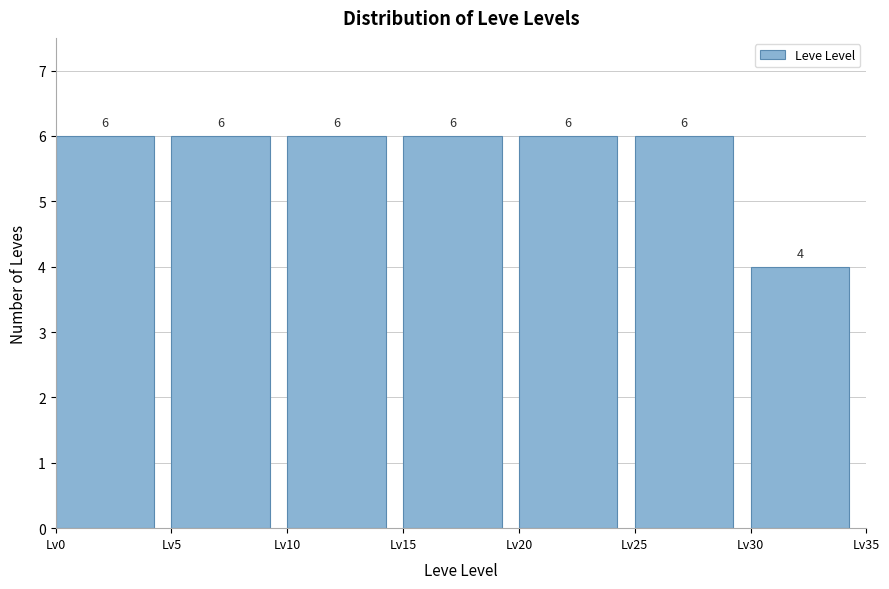

Reading left to right, list every bar in this chart as the range it spans on the x-axis followed by its height.

0 to 5: 6
5 to 10: 6
10 to 15: 6
15 to 20: 6
20 to 25: 6
25 to 30: 6
30 to 35: 4